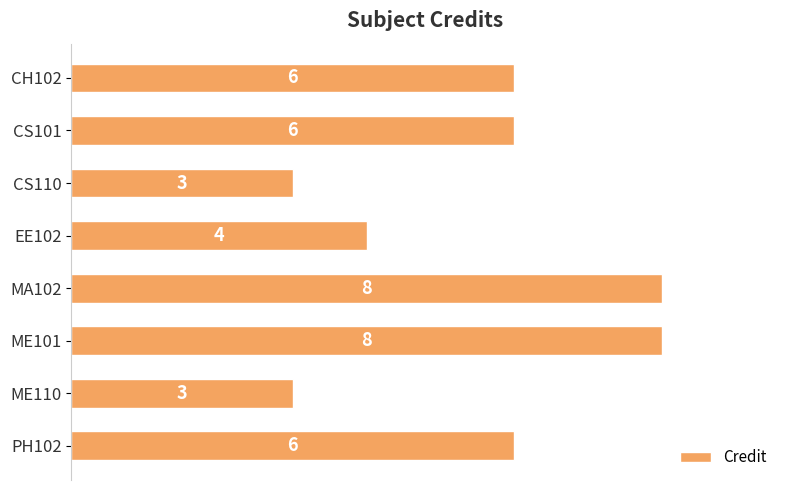

What is the value of the 6th bar from the top?

8